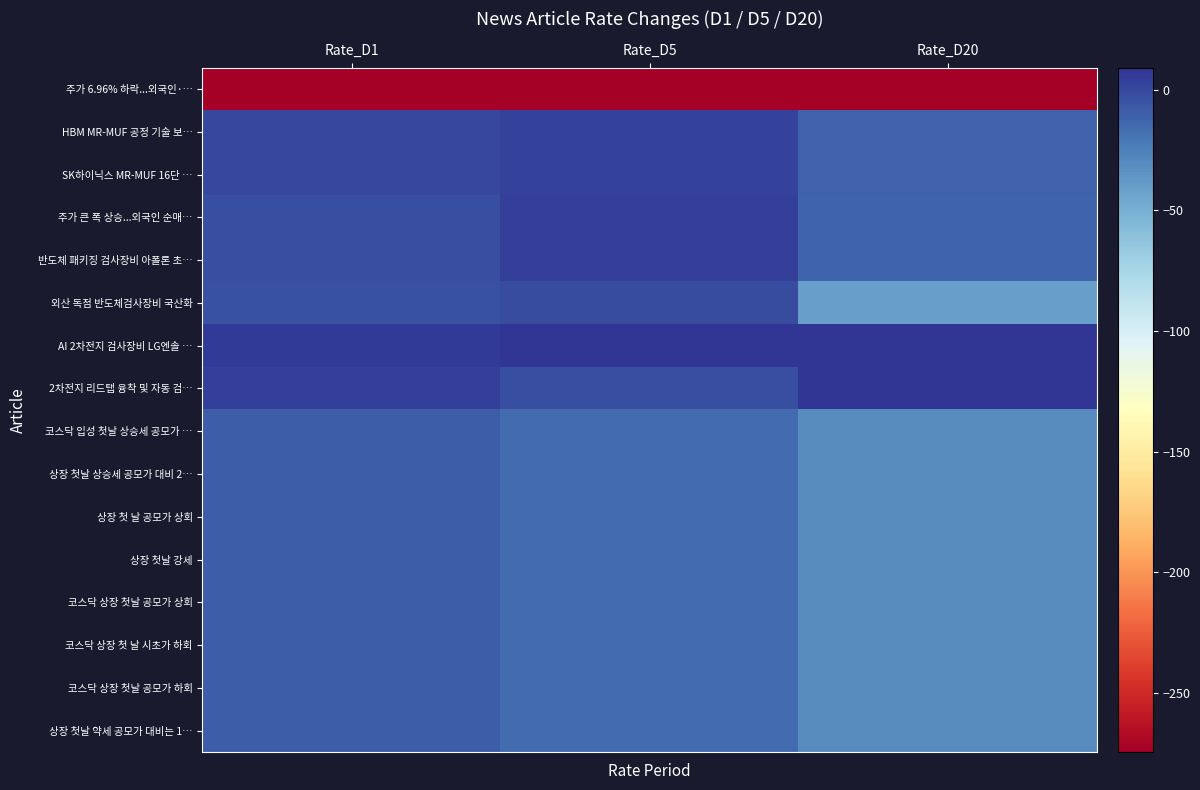

Rank the series at Rate_D5 from highest to lowest value.

AI 2차전지 검사장비 LG엔솔 …, 주가 큰 폭 상승...외국인 순매…, 반도체 패키징 검사장비 아폴론 초…, HBM MR-MUF 공정 기술 보…, SK하이닉스 MR-MUF 16단 …, 외산 독점 반도체검사장비 국산화, 2차전지 리드탭 융착 및 자동 검…, 코스닥 입성 첫날 상승세 공모가 …, 상장 첫날 상승세 공모가 대비 2…, 상장 첫 날 공모가 상회, 상장 첫날 강세, 코스닥 상장 첫날 공모가 상회, 코스닥 상장 첫 날 시초가 하회, 코스닥 상장 첫날 공모가 하회, 상장 첫날 약세 공모가 대비는 1…, 주가 6.96% 하락...외국인·…